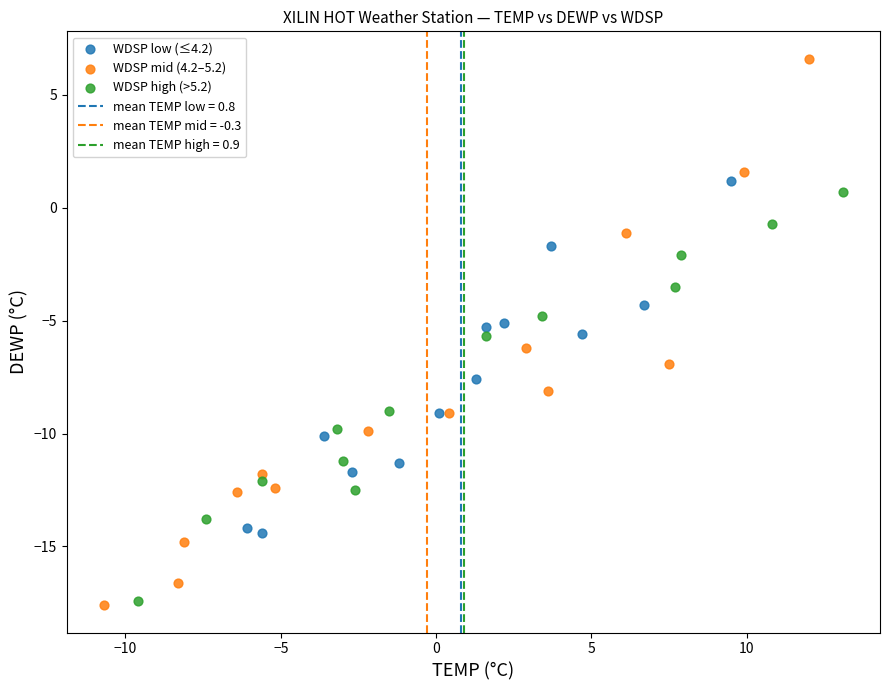

Which series contains the highest Y value?

WDSP mid (4.2–5.2)